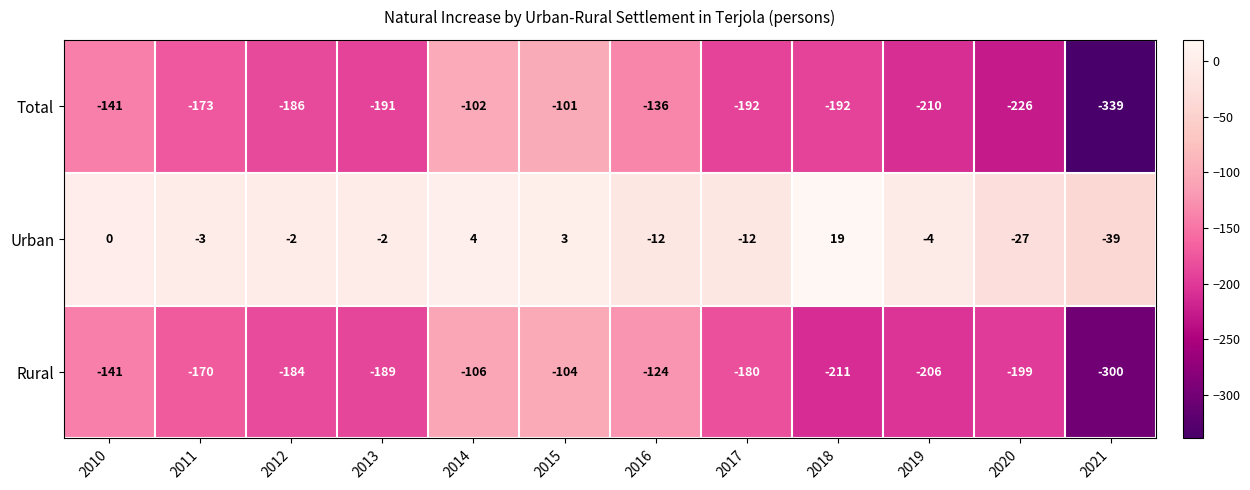

Which series has the largest total across all categories?

Urban